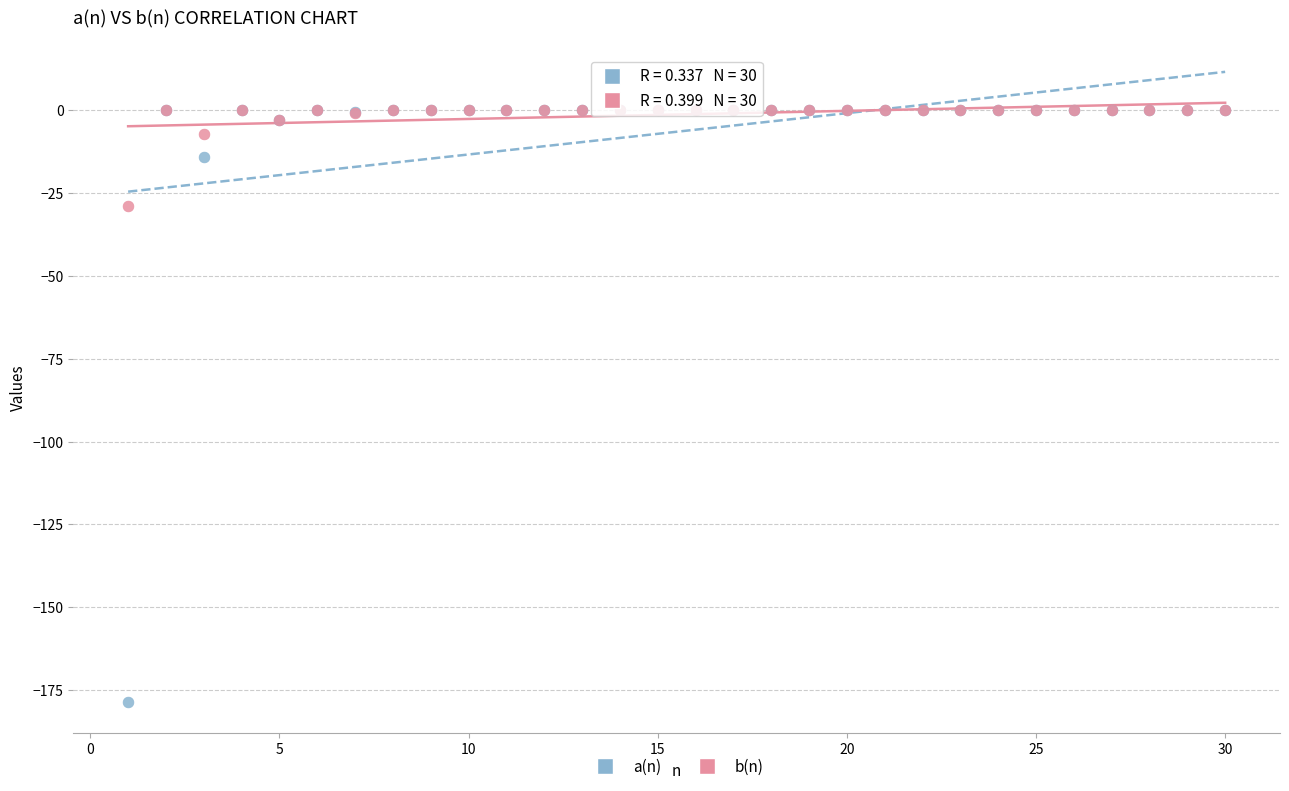

In the a(n) series, what Y value is closest to -89?

-14.1